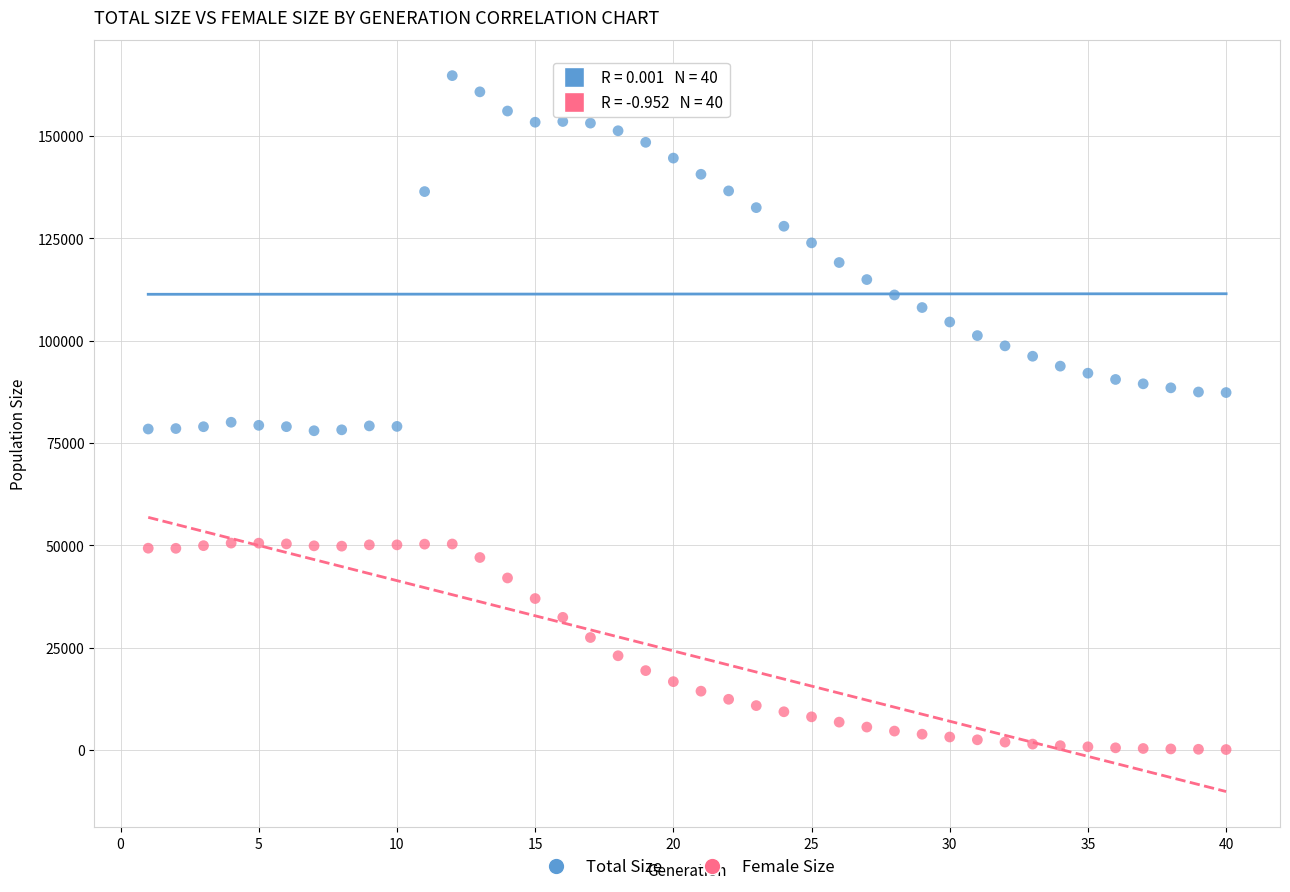

Across all data points, what is the range of Y values (max minus min)?

164636